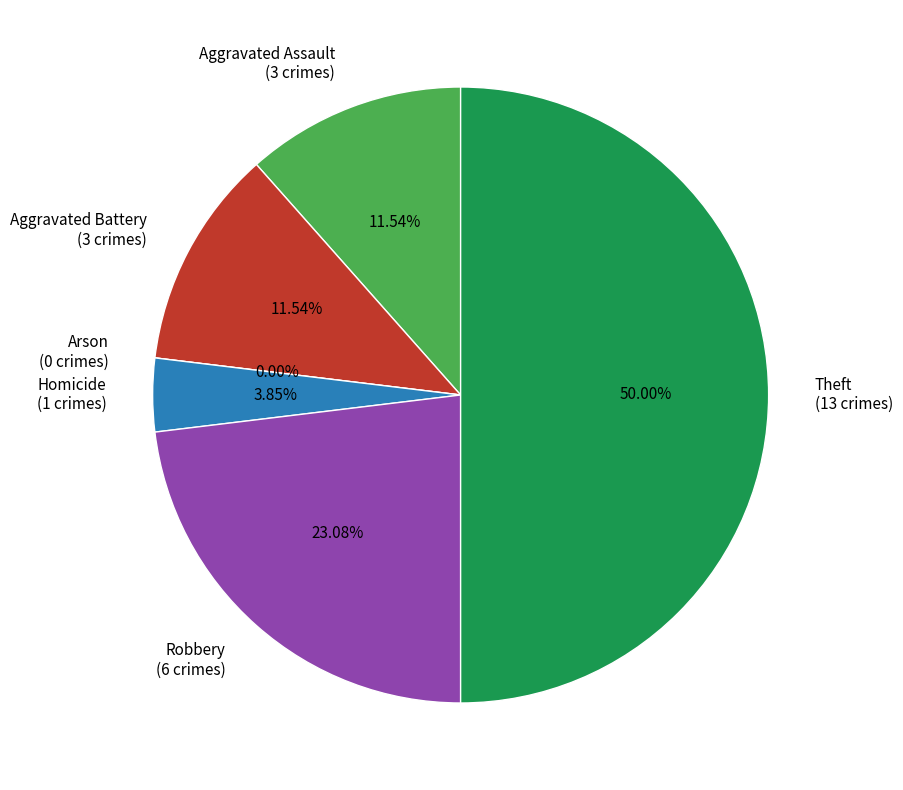

Is there any slice that represents more than half of the pie?

No